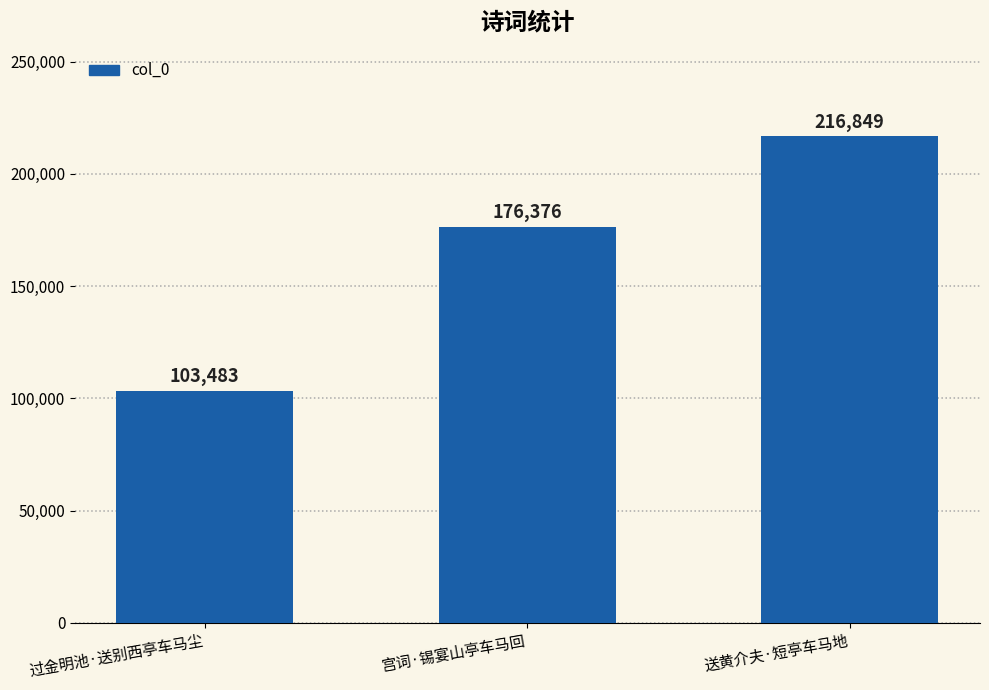

What is the difference between the values at 过金明池·送别西亭车马尘 and 宫词·锡宴山亭车马回?

72893